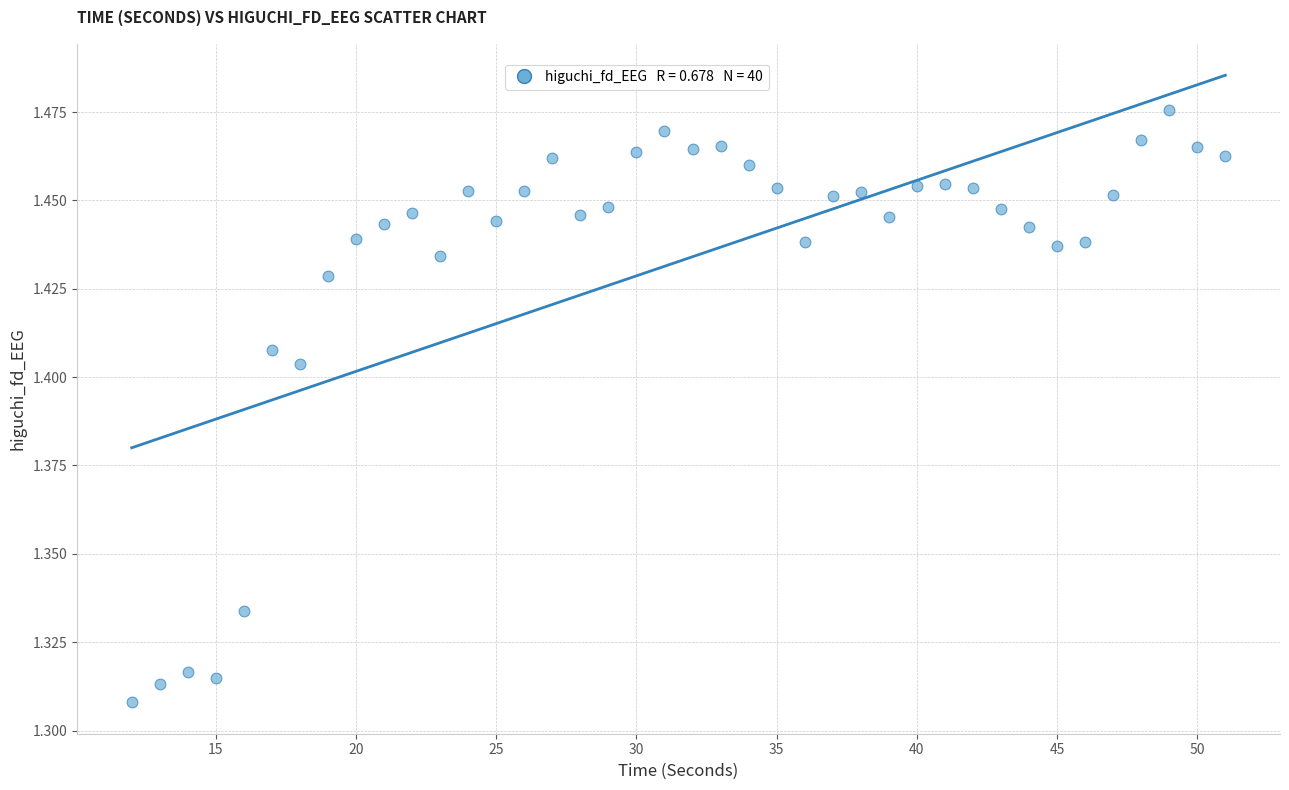

What is the range of X values (max minus min)?

39.0